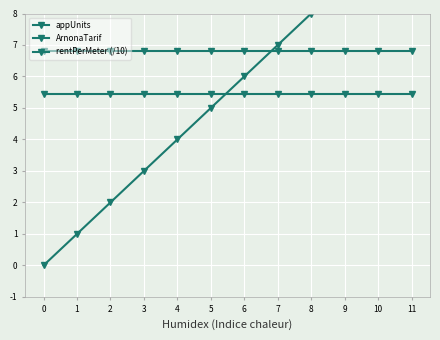

Reading left to right, extract all data points from this chart.

appUnits: 0.0	1.0	2.0	3.0	4.0	5.0	6.0	7.0	8.0	9.0	10.0	11.0
ArnonaTarif: 5.4	5.4	5.4	5.4	5.4	5.4	5.4	5.4	5.4	5.4	5.4	5.4
rentPerMeter (/10): 6.8	6.8	6.8	6.8	6.8	6.8	6.8	6.8	6.8	6.8	6.8	6.8